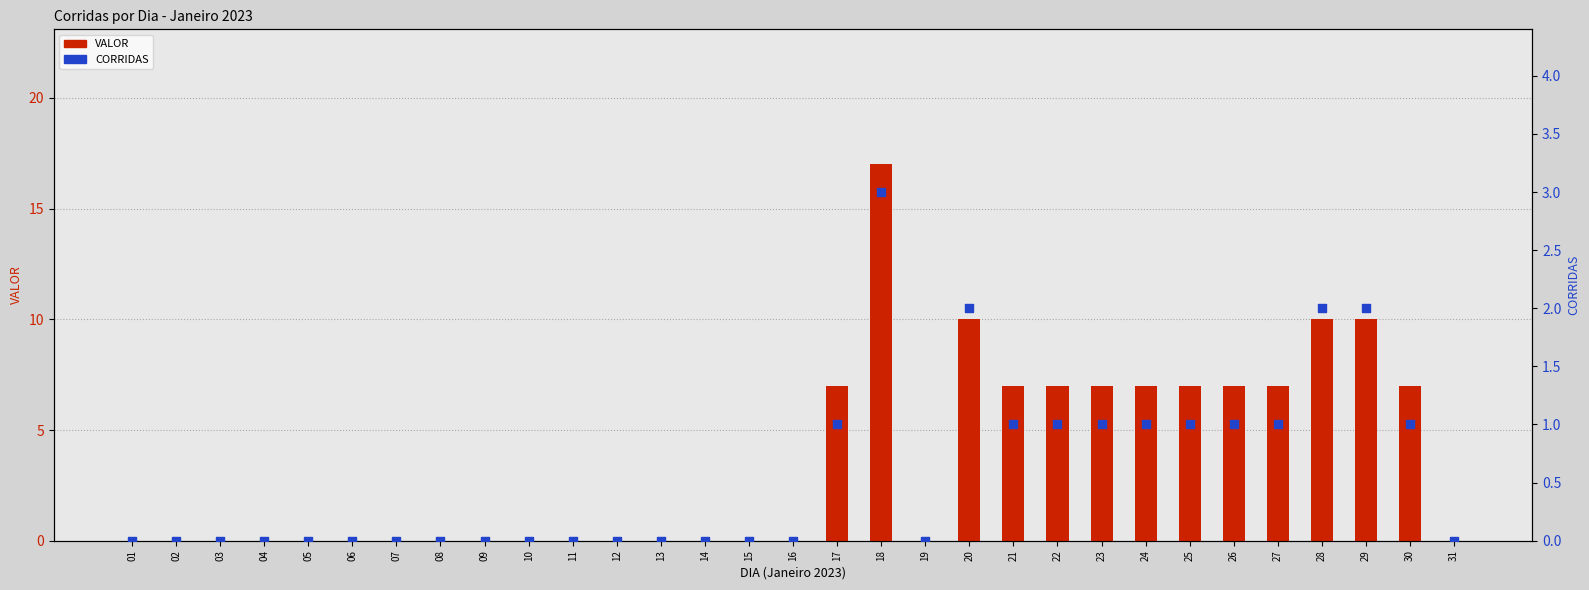

At how many categories does at least one series exceed 7?

4